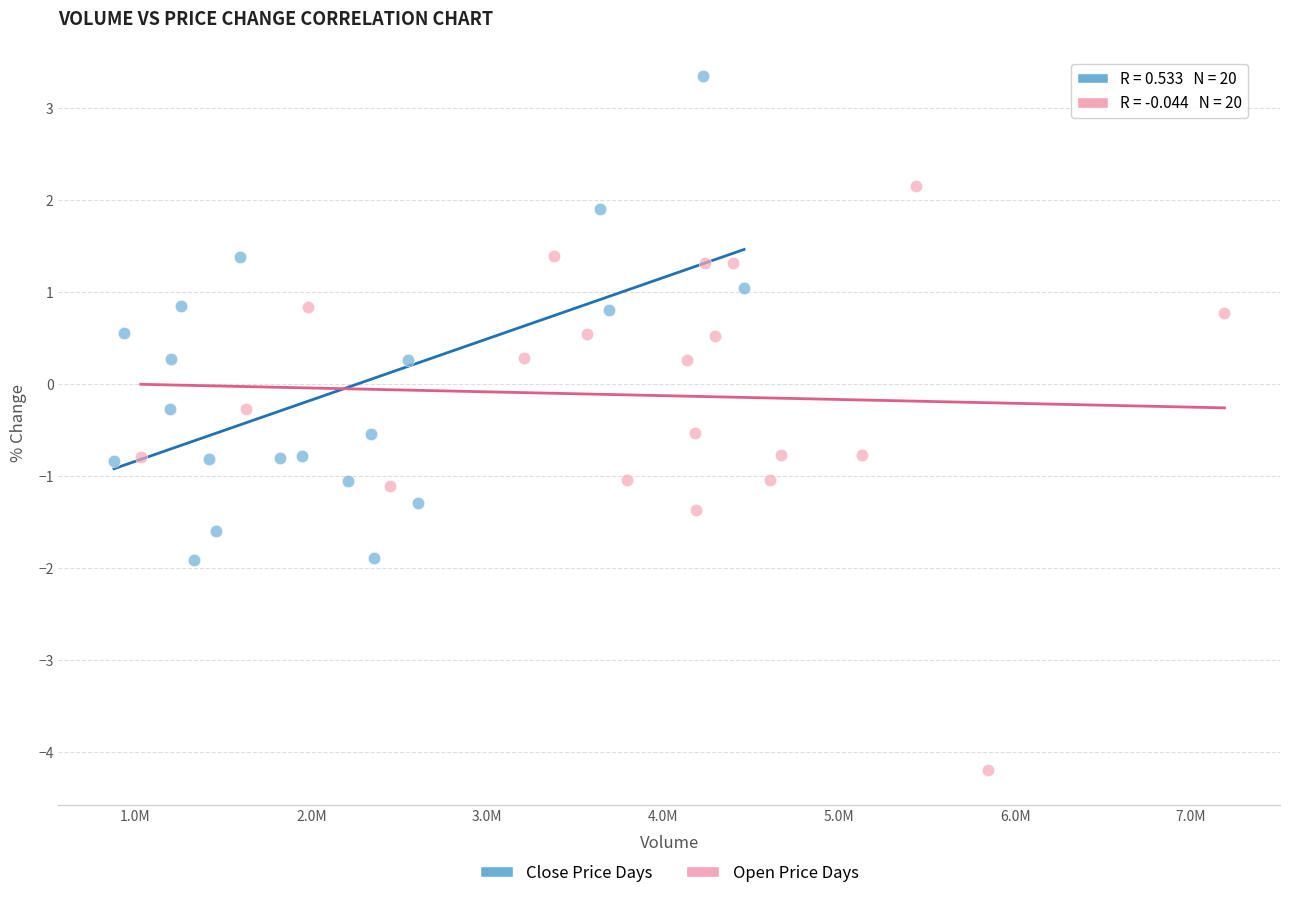

Which series reaches the maximum Y coordinate?

Close Price Days